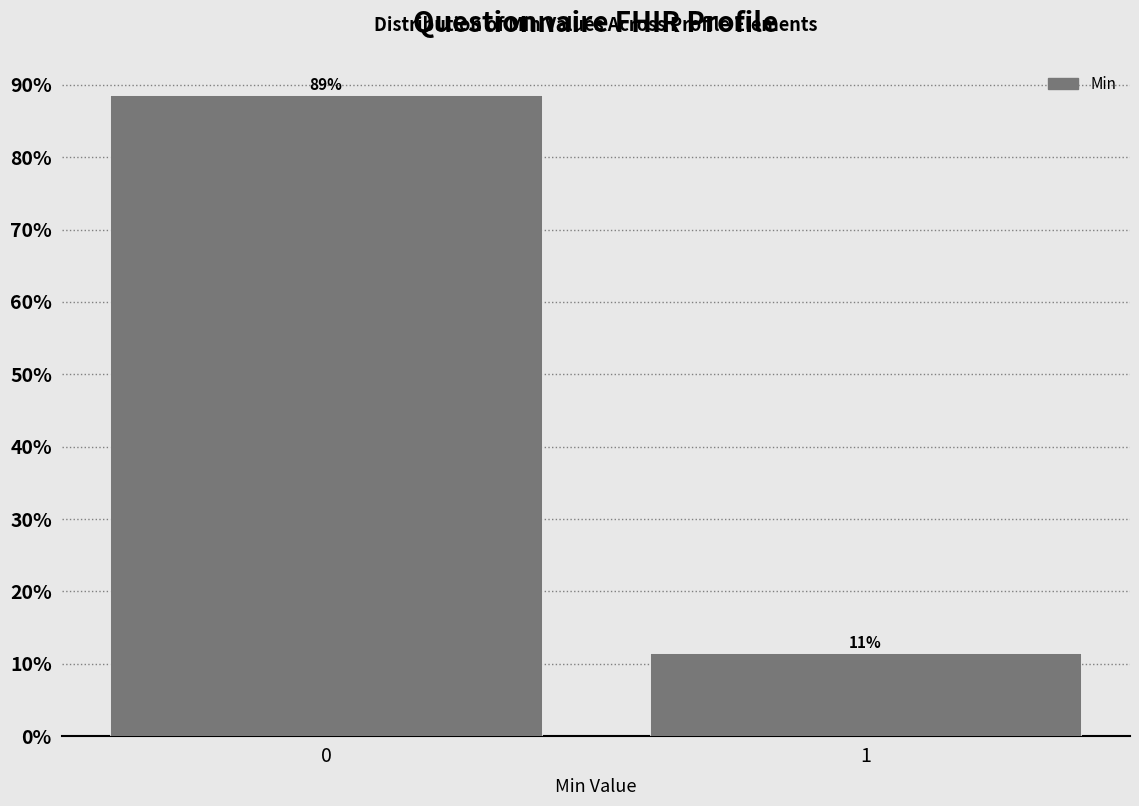

What value does the data have at 1?

11.4